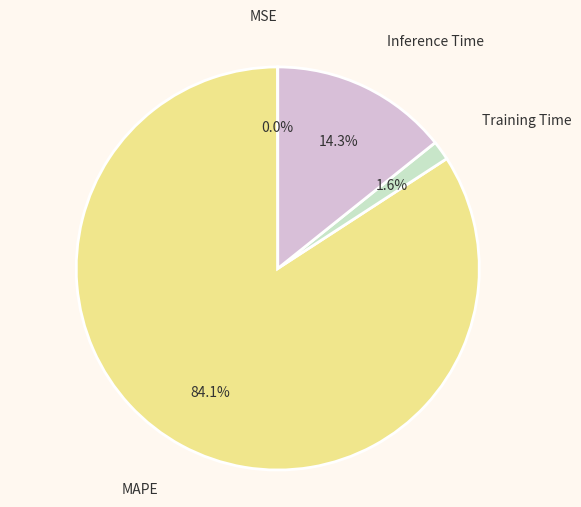

To the nearest percent, what portion does Inference Time represent?

14%